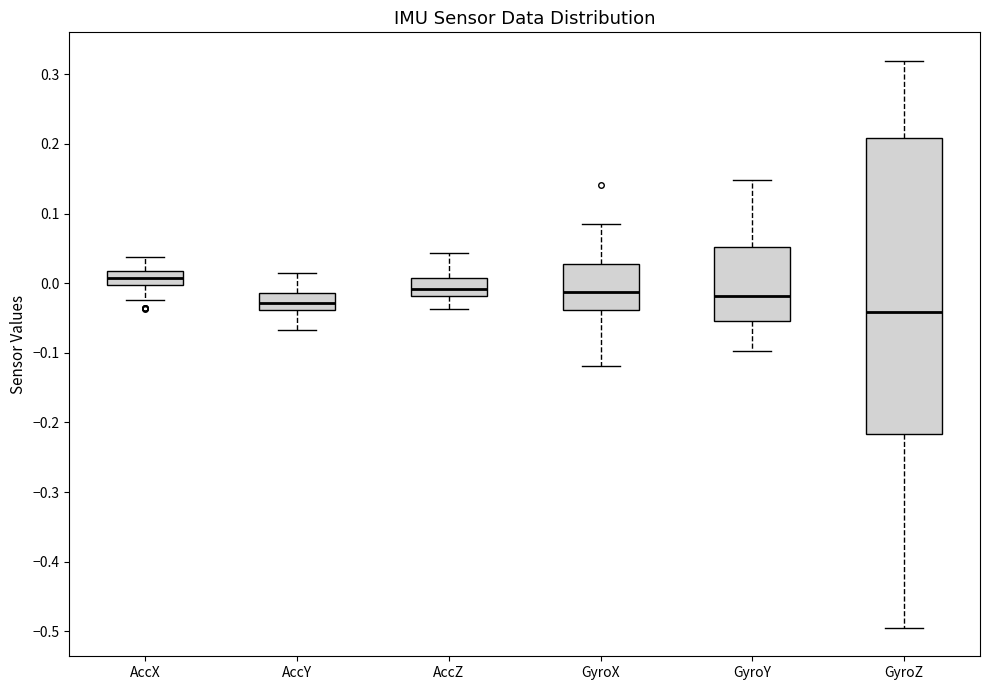

Reading left to right, read every box against the y-axis: the position of its median line, the range the box covers, and the ends of its whiskers. The values are not printed on the chart, so give them approximately, as read against the axis.

AccX: median 0.01, box 0.00 to 0.02, whiskers -0.02 to 0.04
AccY: median -0.03, box -0.04 to -0.01, whiskers -0.07 to 0.01
AccZ: median -0.01, box -0.02 to 0.01, whiskers -0.04 to 0.04
GyroX: median -0.01, box -0.04 to 0.03, whiskers -0.12 to 0.08
GyroY: median -0.02, box -0.05 to 0.05, whiskers -0.10 to 0.15
GyroZ: median -0.04, box -0.22 to 0.21, whiskers -0.50 to 0.32